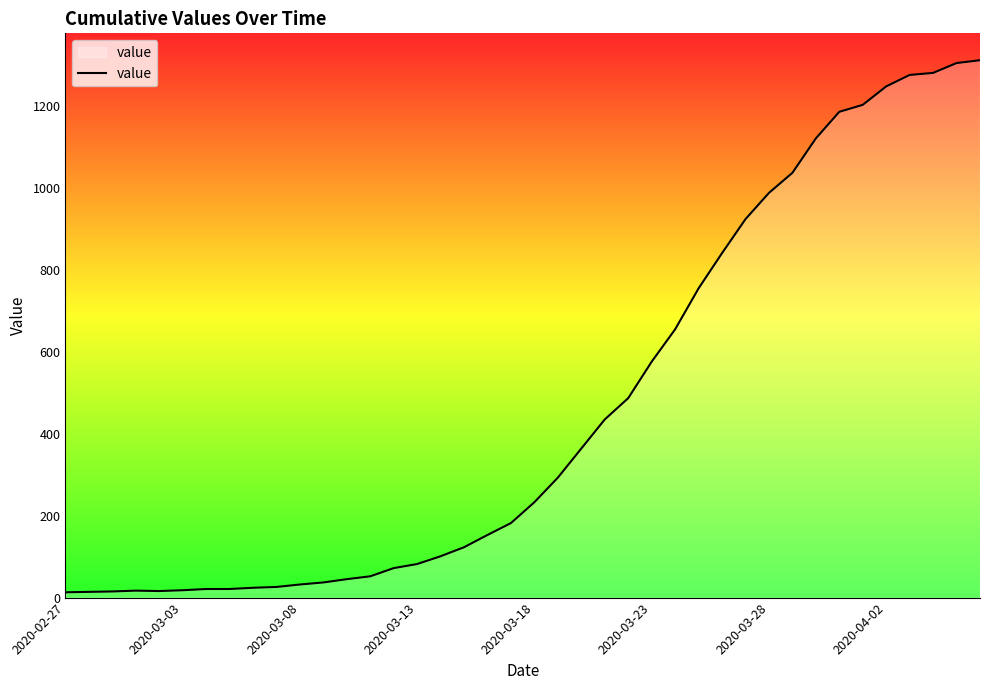

What is the maximum value shown in the chart?

1312